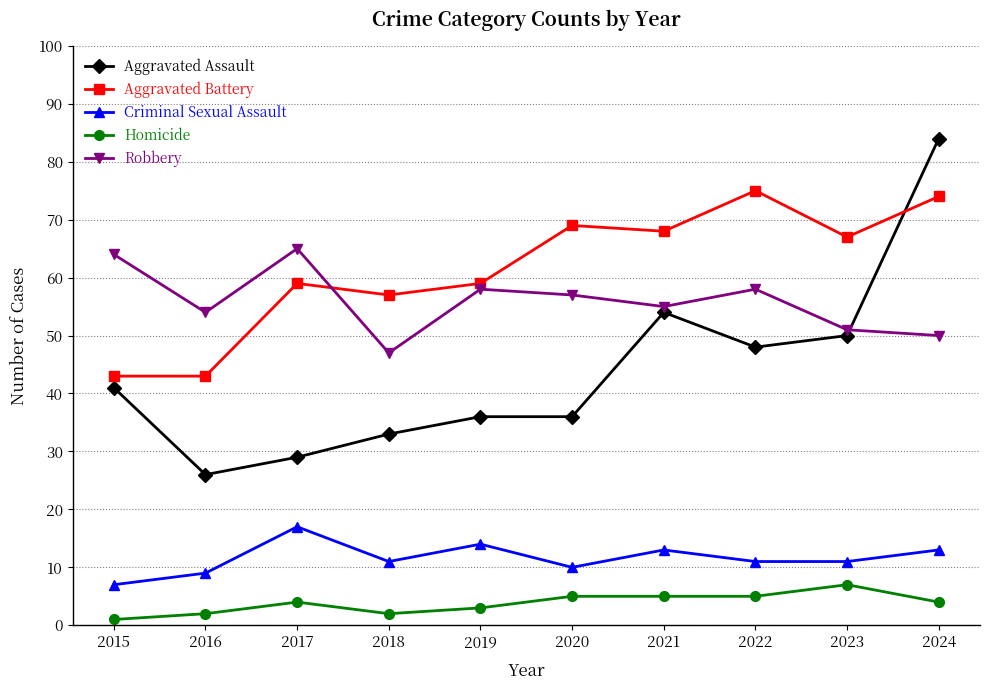

Which series ends up on top after the final intersection of Robbery and Aggravated Battery?

Aggravated Battery